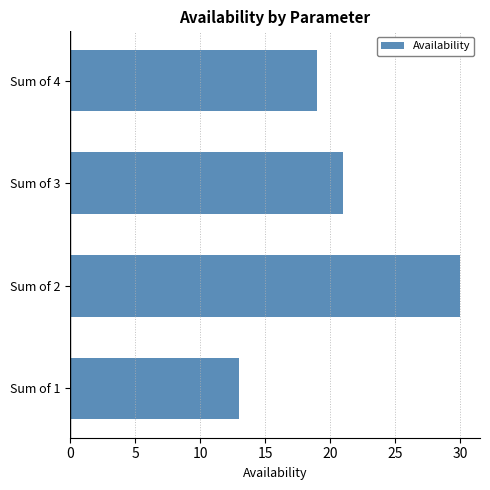

Reading bottom to top, list all the values displayed in this chart.

13	30	21	19